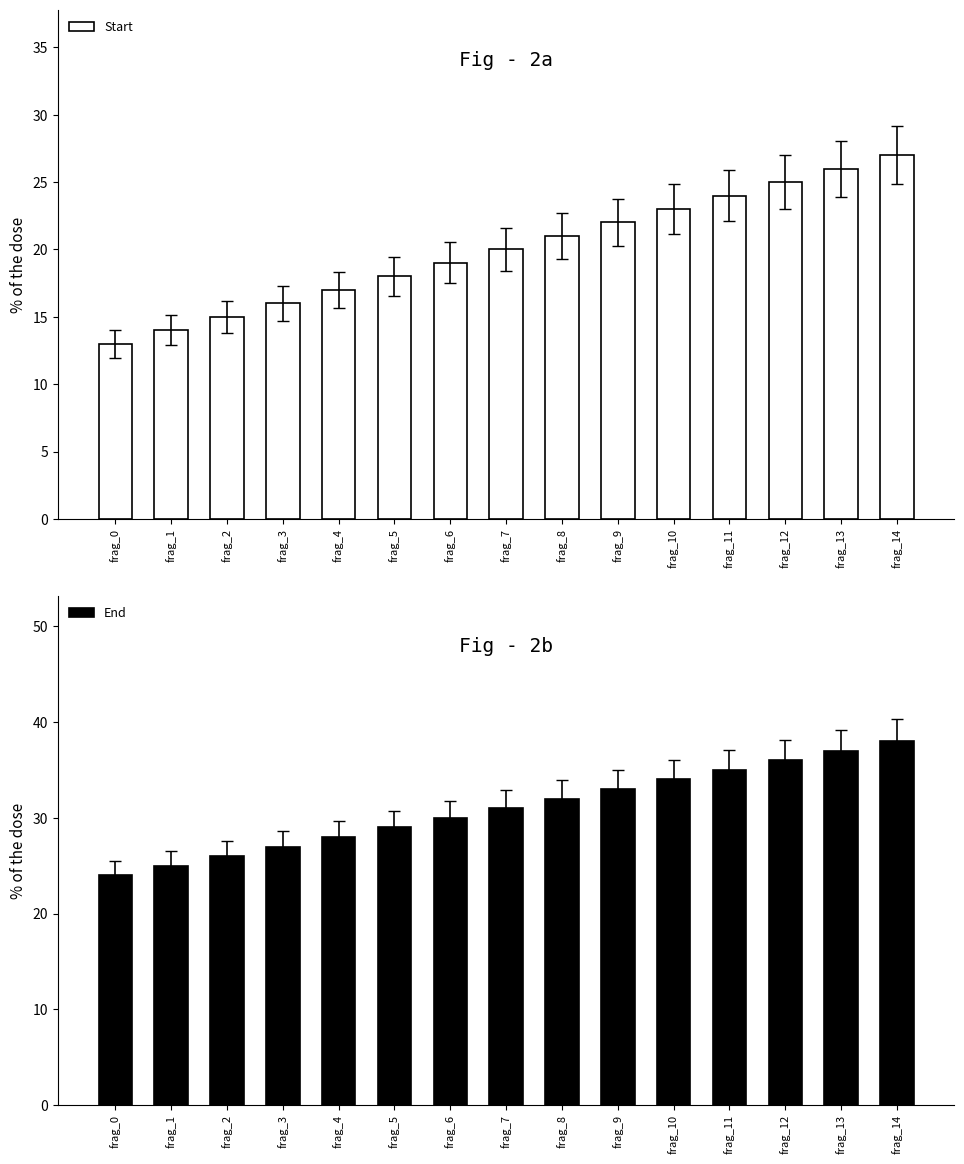

Rank the series by their maximum value, from lowest to highest.

Start, End